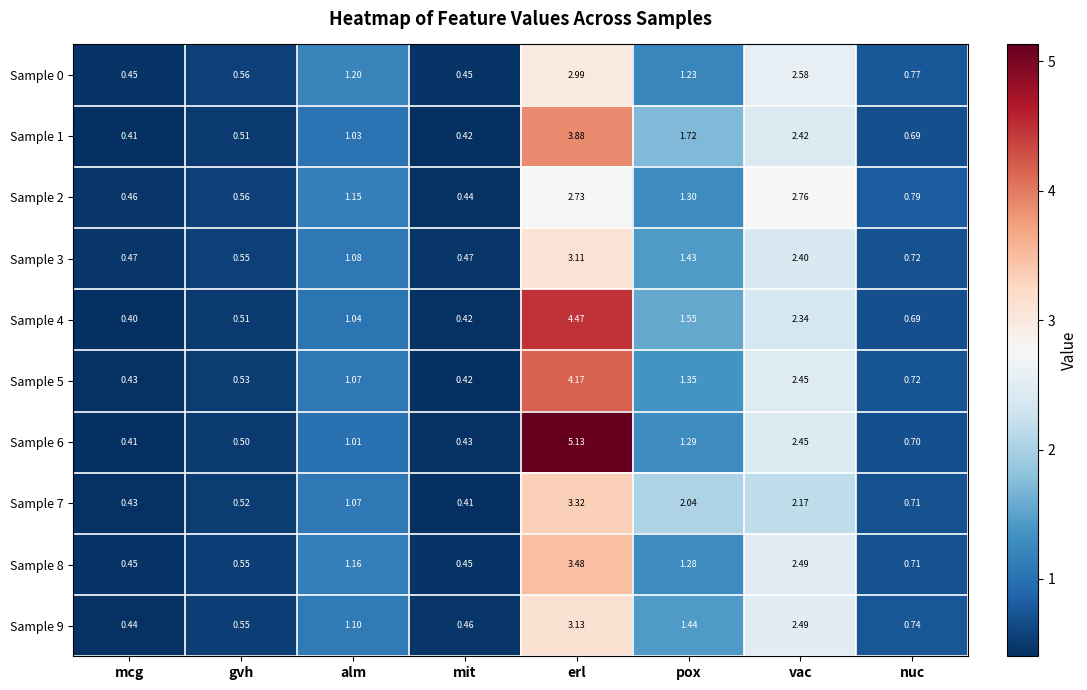

Which series has the largest total across all categories?

Sample 6